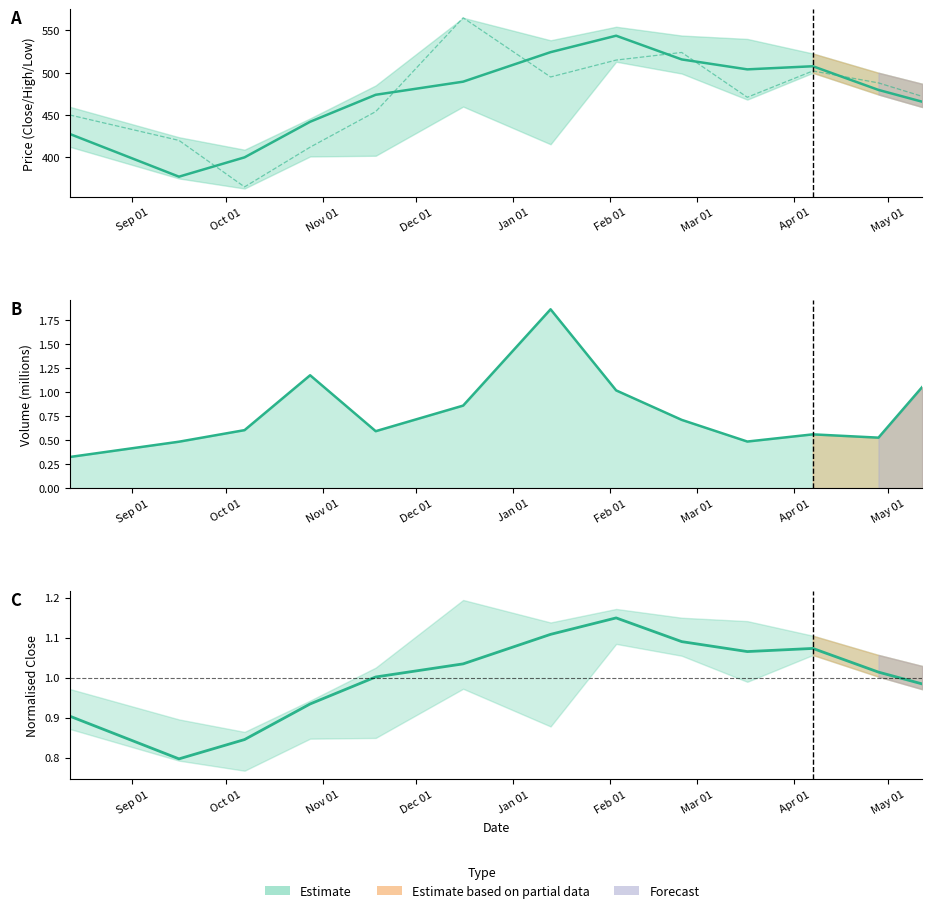

Rank the series by their maximum value, from highest to lowest.

Open, Close, Volume (M), Close (normalised)